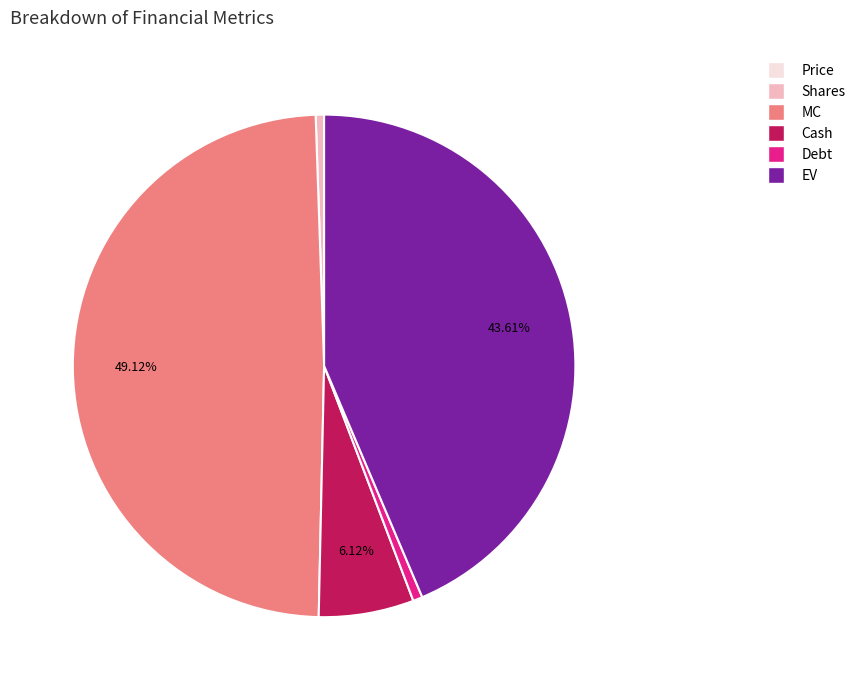

Do Shares and Cash together represent more than half of the pie?

No